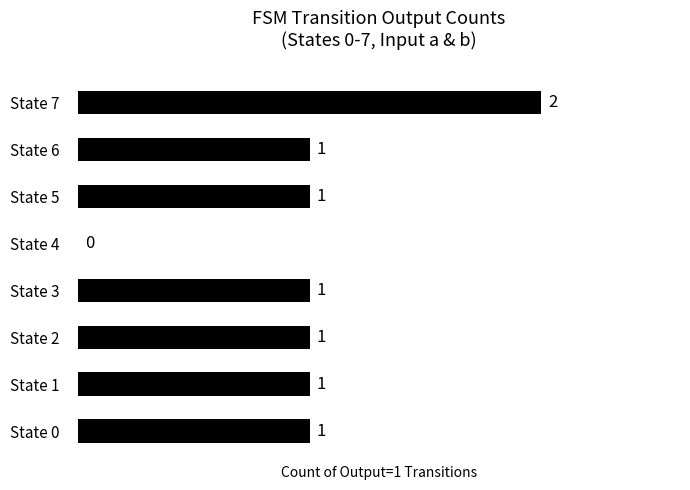

What is the change in value from State 0 to State 7?

+1